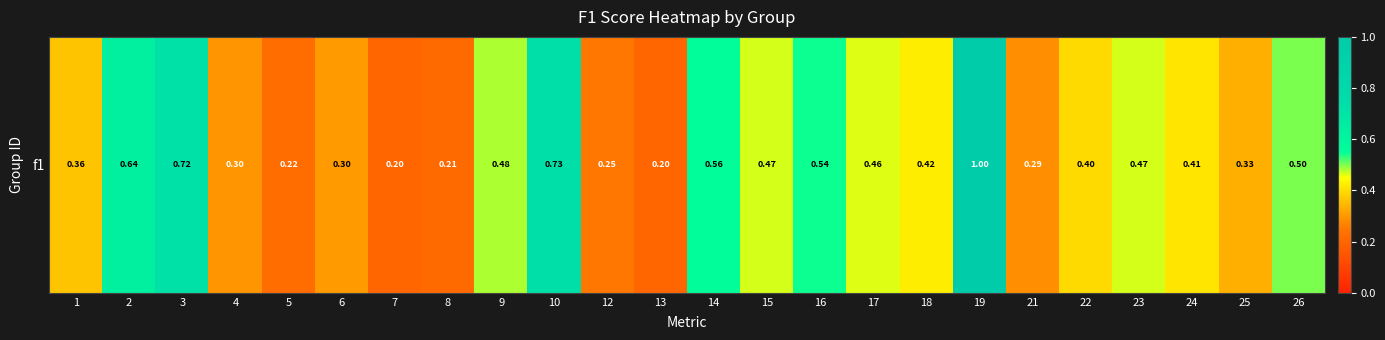

What is the difference between the second highest and minimum values?

0.5